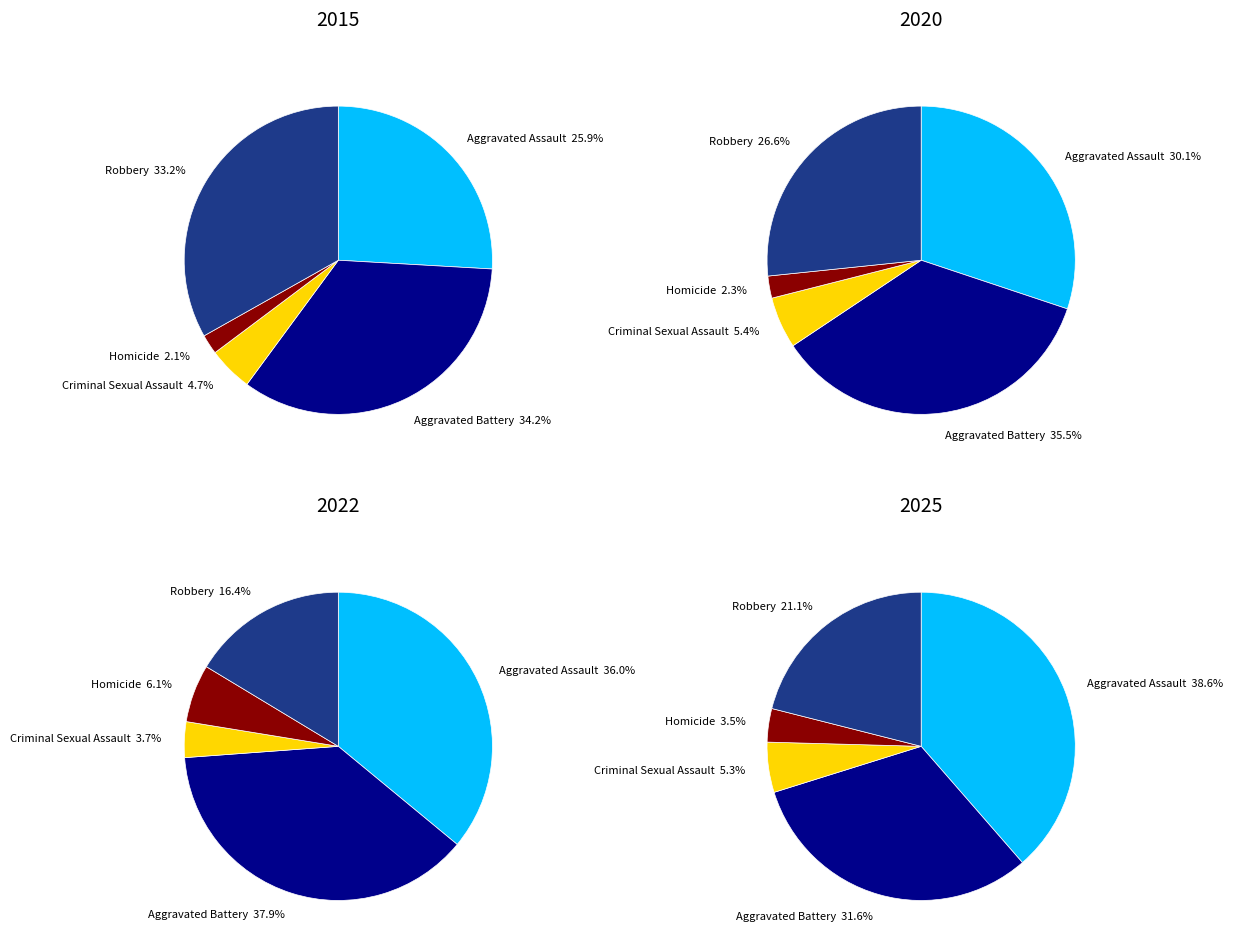

Count the number of slices in the pie.

5